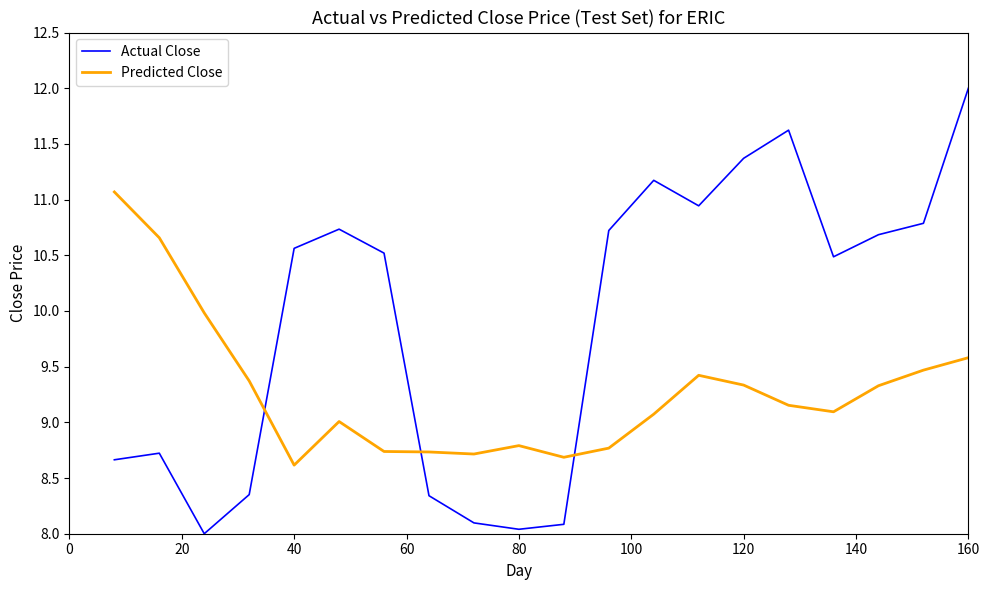

What is the maximum value shown in the chart?

12.0